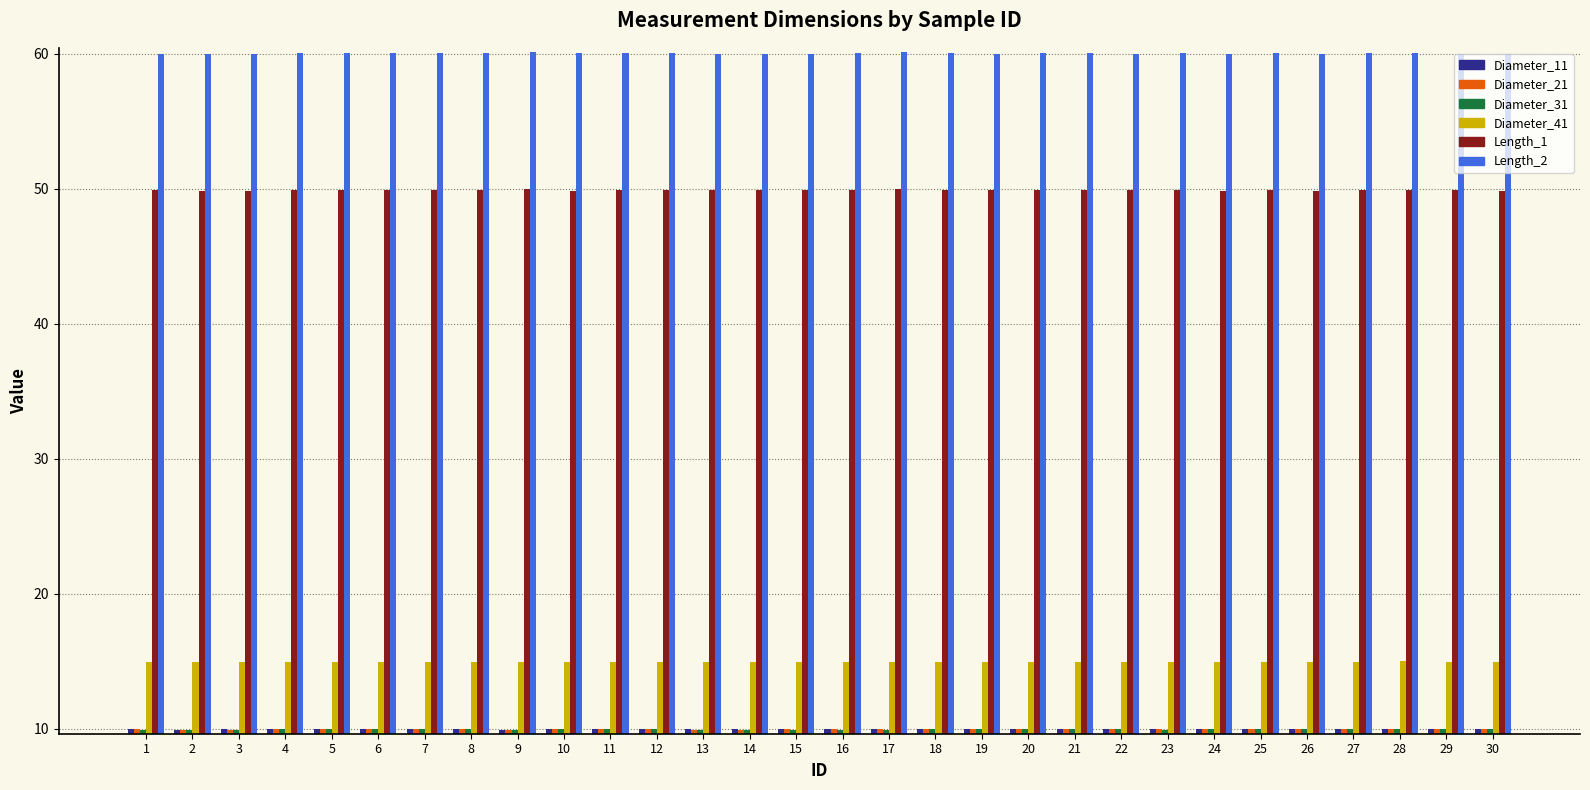

Are the bars grouped side by side (vs. stacked)?

Yes